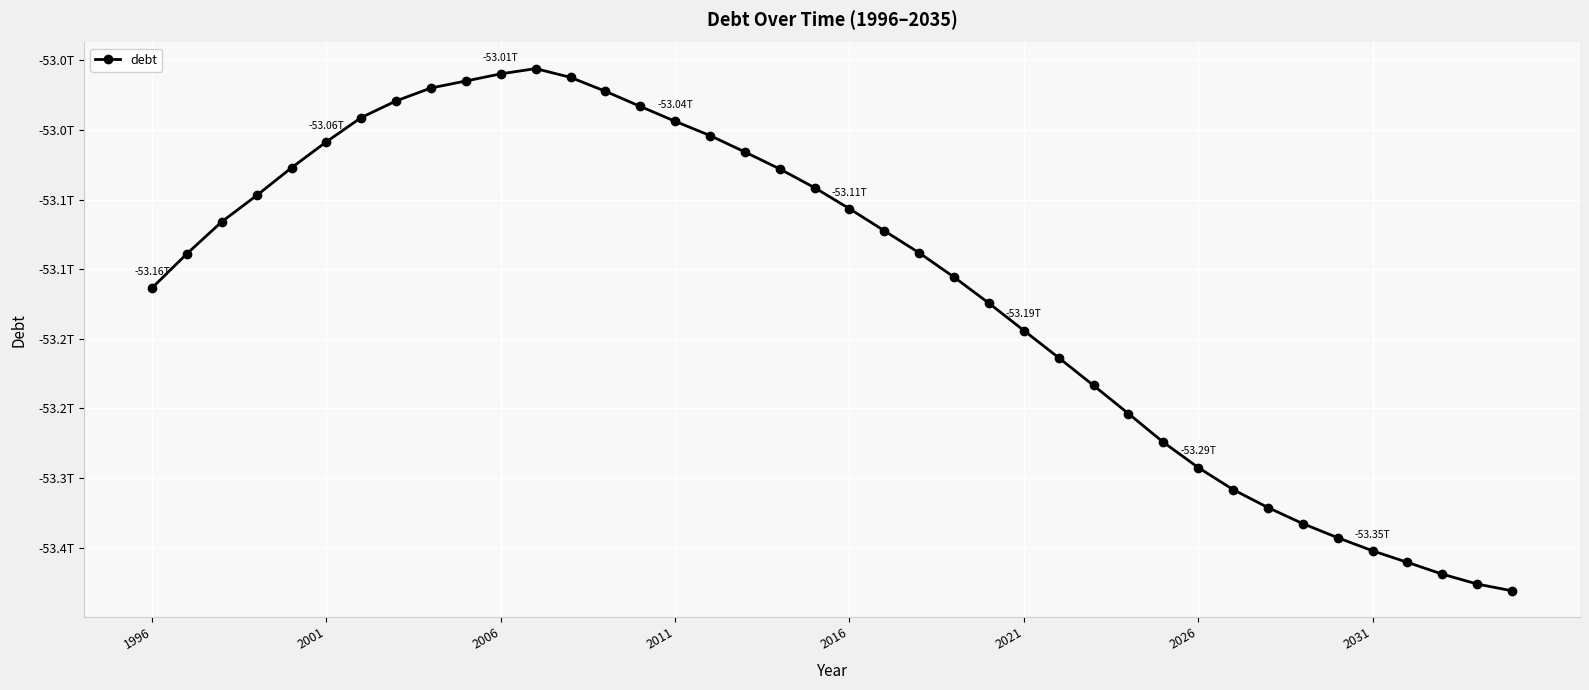

Is this an area chart (filled region under the line)?

No